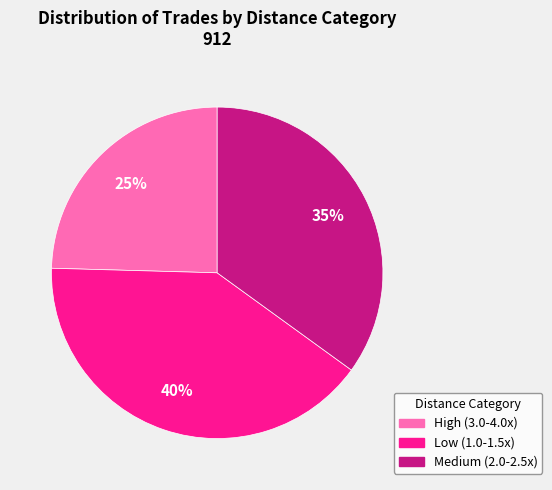

Which category has the biggest portion of the pie?

Low (1.0-1.5x)